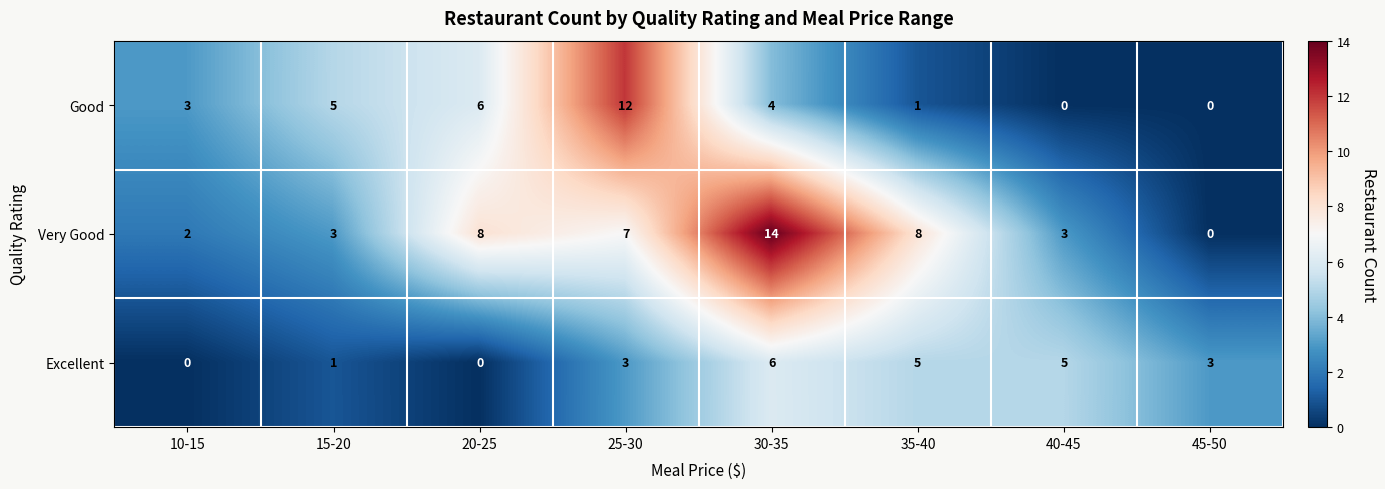

What is the sum of all Excellent values?

23